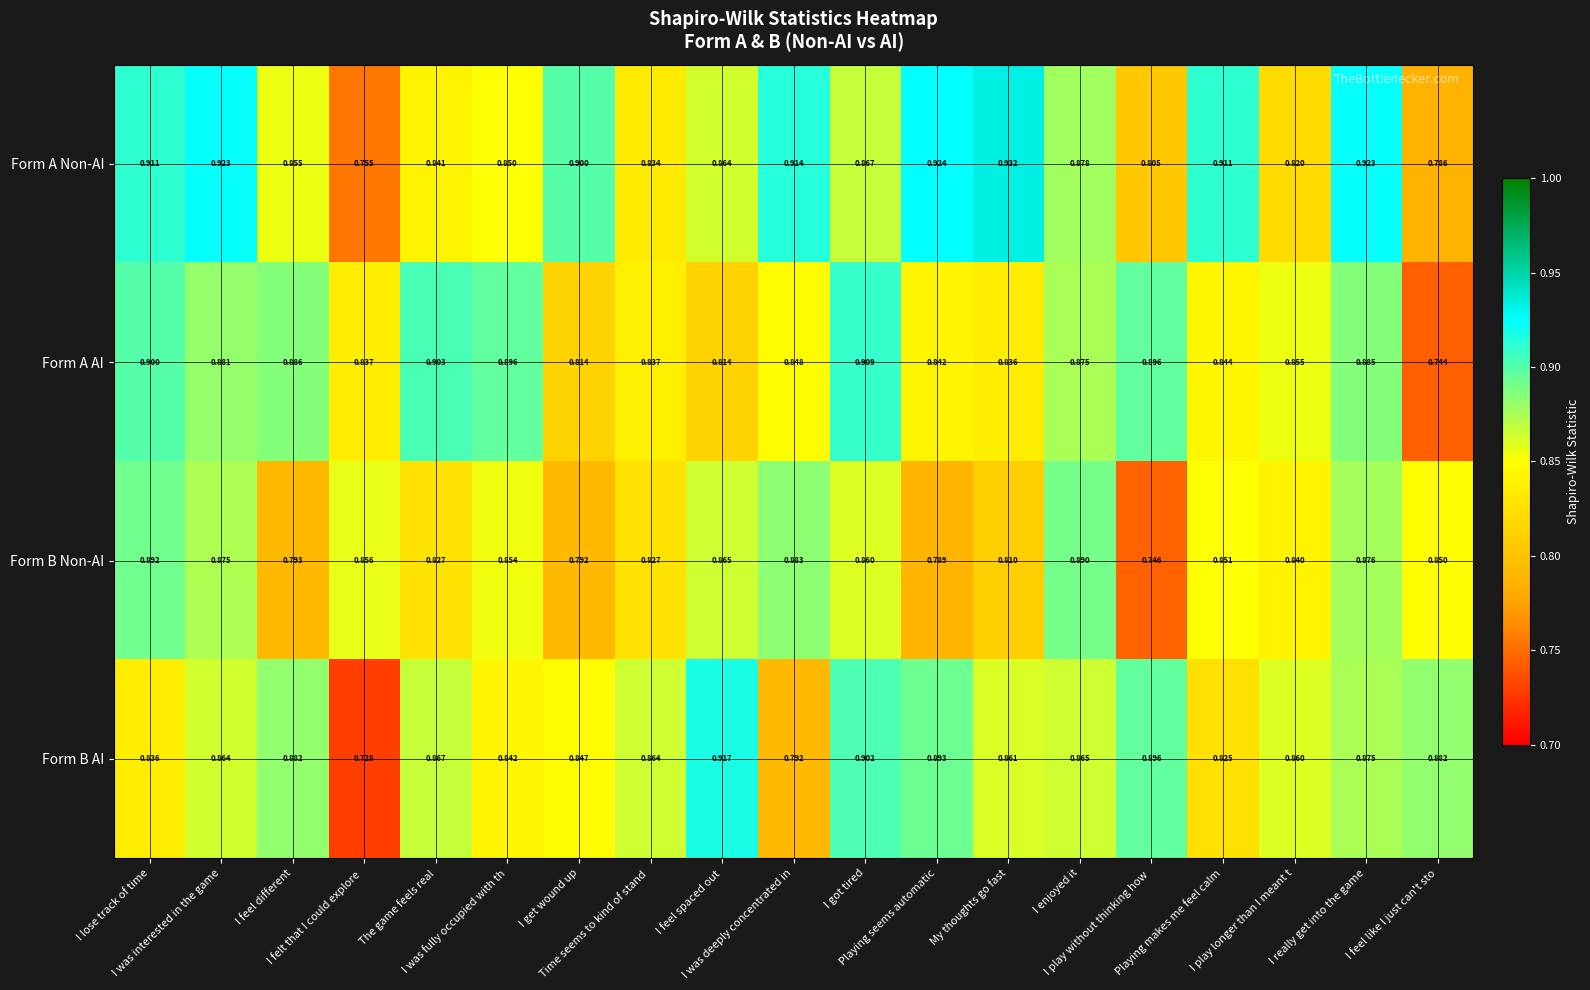

Which series has the largest range (max minus min)?

Form B AI